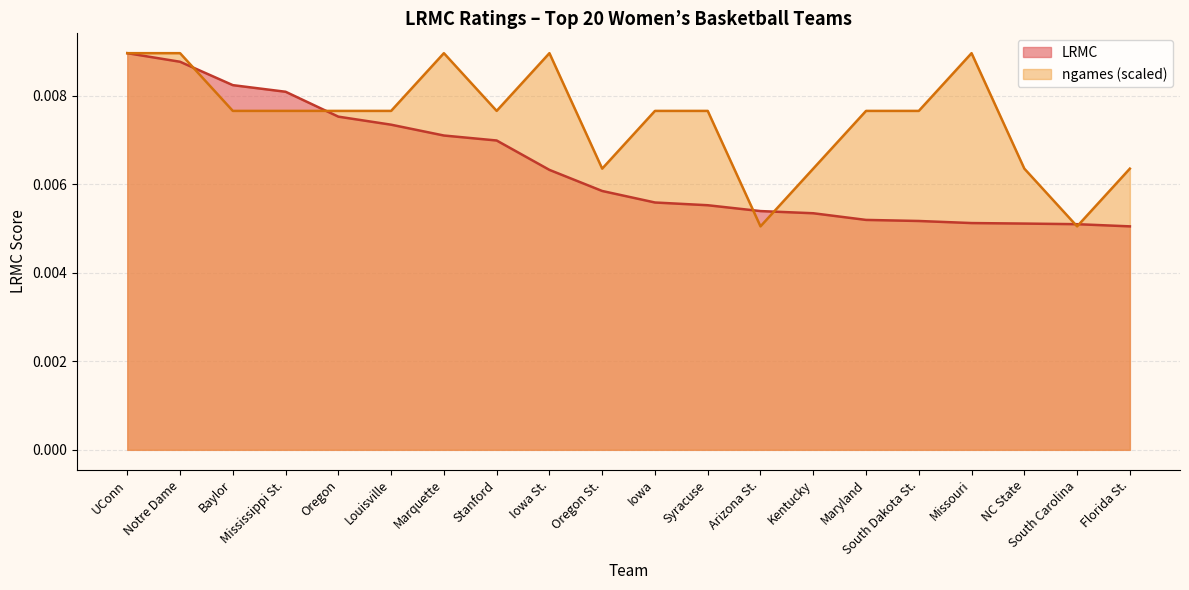

Between Notre Dame and Oregon, which series saw the biggest shift?

ngames (scaled)